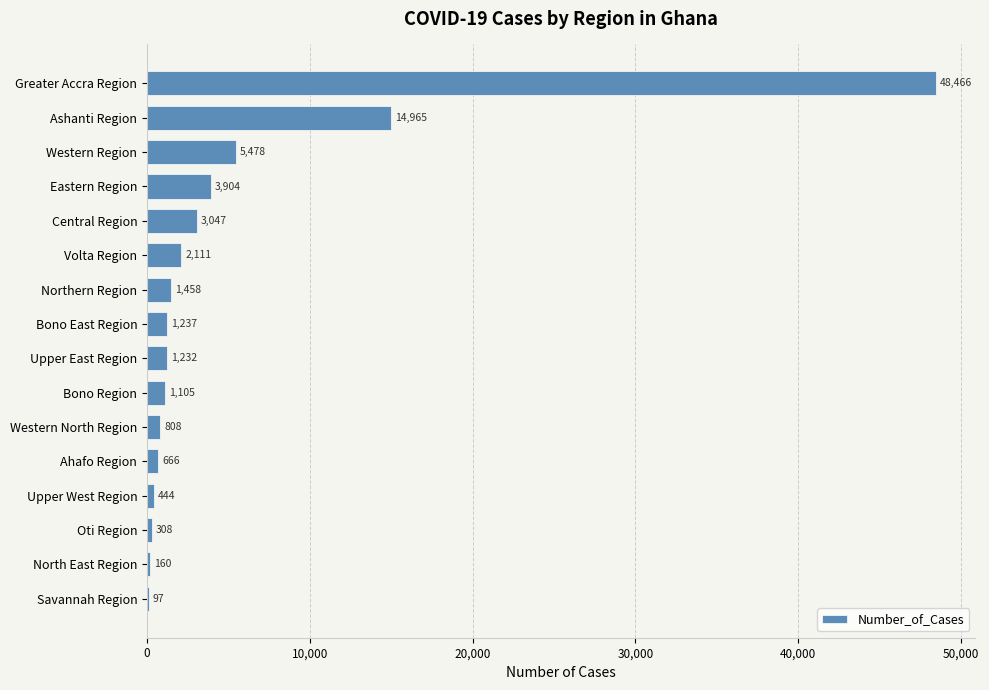

Which has a higher value, Savannah Region or Bono Region?

Bono Region